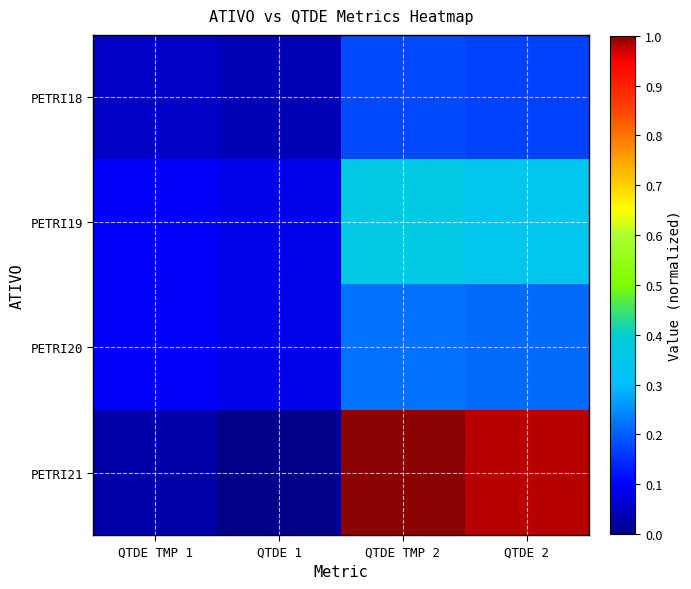

Reading left to right, transcribe all the data shown in this chart.

PETRI18: QTDE TMP 1=0.1	QTDE 1=0.0	QTDE TMP 2=0.2	QTDE 2=0.2
PETRI19: QTDE TMP 1=0.1	QTDE 1=0.1	QTDE TMP 2=0.4	QTDE 2=0.3
PETRI20: QTDE TMP 1=0.1	QTDE 1=0.1	QTDE TMP 2=0.2	QTDE 2=0.2
PETRI21: QTDE TMP 1=0.0	QTDE 1=0.0	QTDE TMP 2=1.0	QTDE 2=1.0